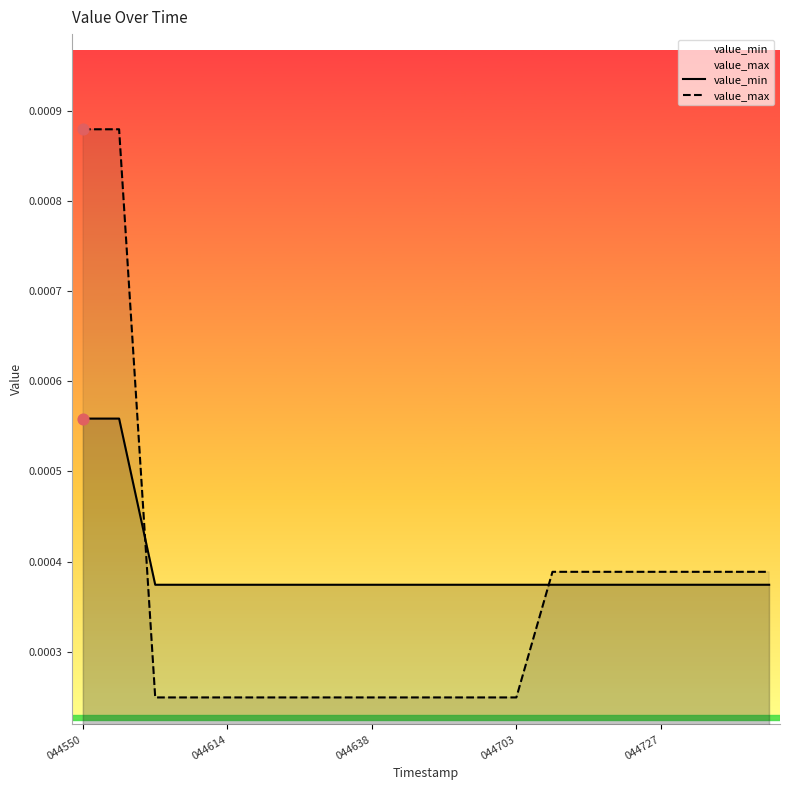

Which series has the widest spread of Y values?

value_max